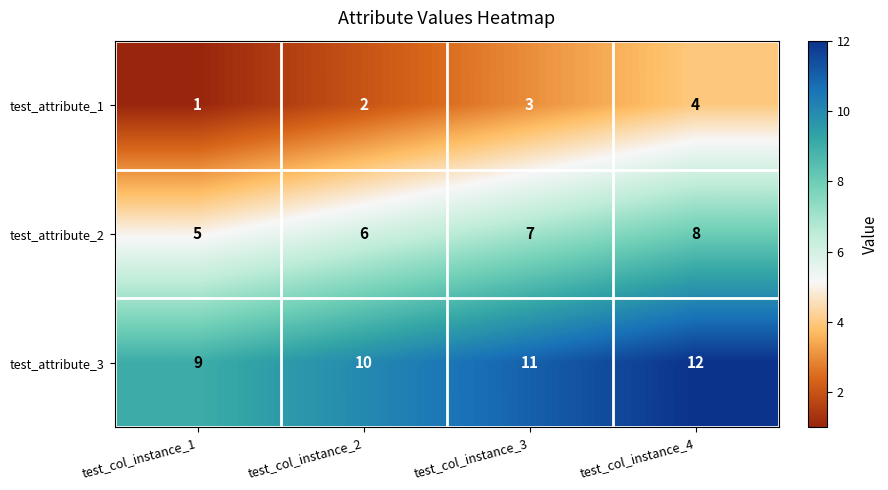

What is the smallest value displayed?

1